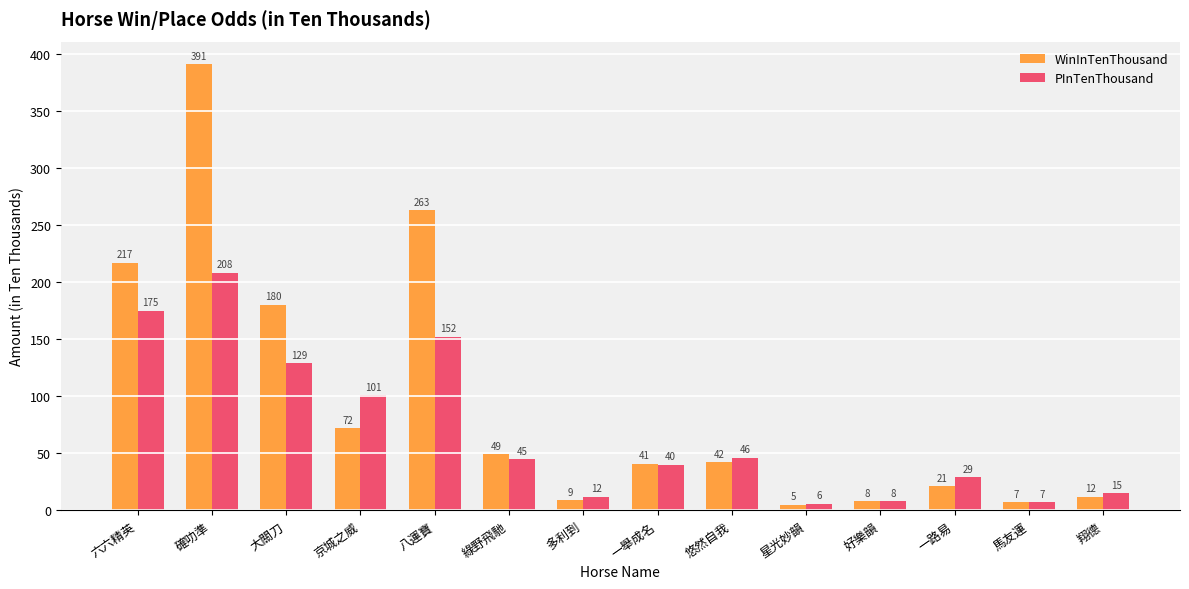

The value of PInTenThousand at 好樂韻 is 8. True or false?

True